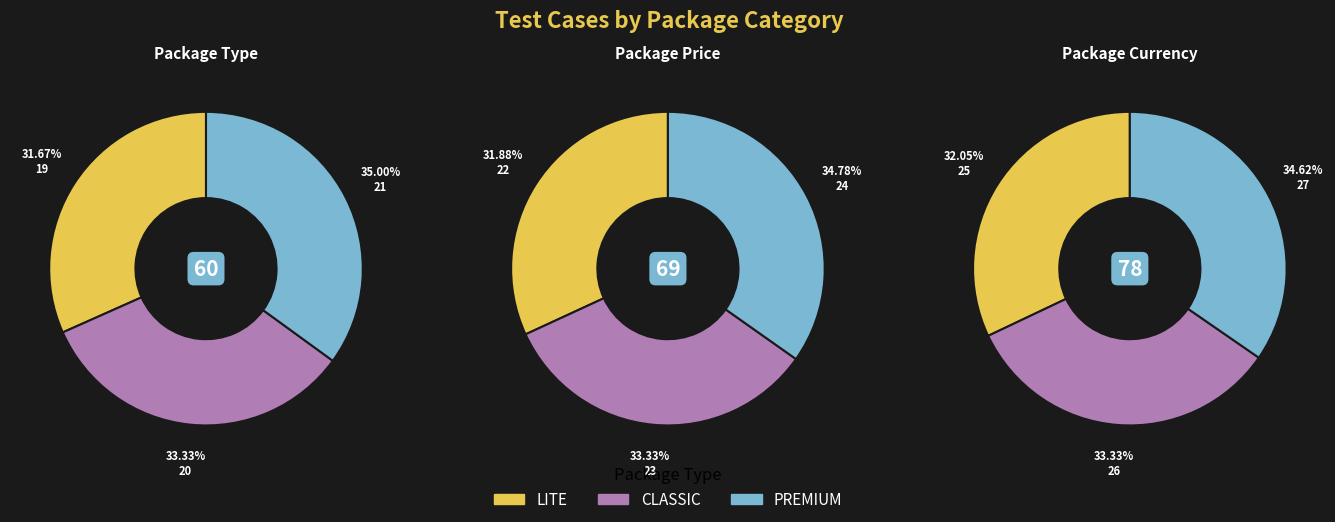

To the nearest percent, what is the combined percentage of Package Price and Package Type?

62%